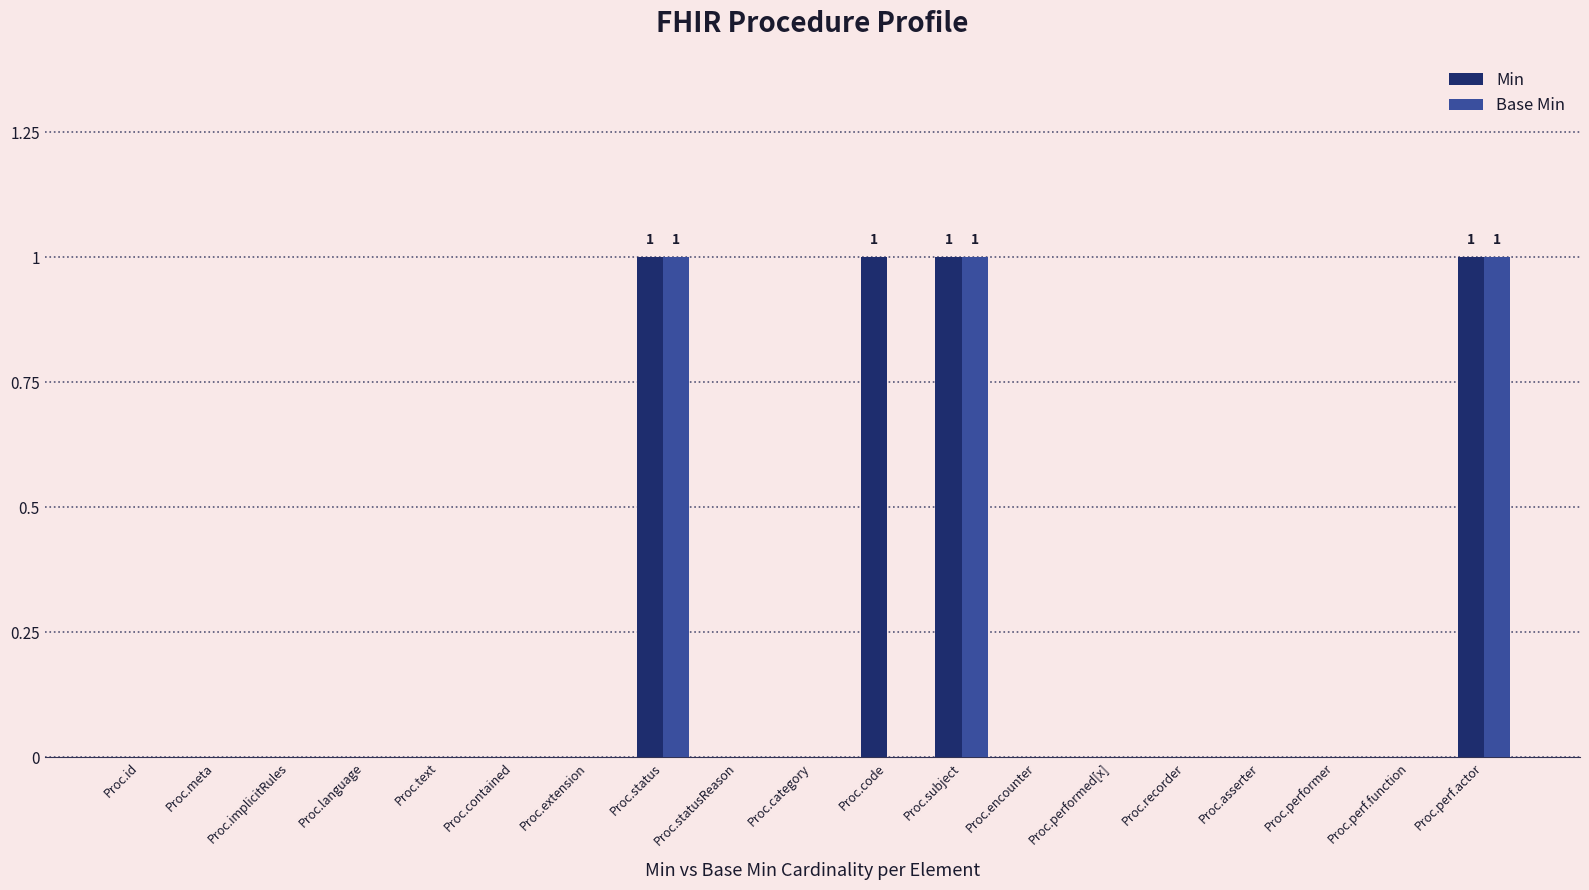

Reading right to left, list all the values displayed in this chart.

Min: Proc.perf.actor=1	Proc.perf.function=0	Proc.performer=0	Proc.asserter=0	Proc.recorder=0	Proc.performed[x]=0	Proc.encounter=0	Proc.subject=1	Proc.code=1	Proc.category=0	Proc.statusReason=0	Proc.status=1	Proc.extension=0	Proc.contained=0	Proc.text=0	Proc.language=0	Proc.implicitRules=0	Proc.meta=0	Proc.id=0
Base Min: Proc.perf.actor=1	Proc.perf.function=0	Proc.performer=0	Proc.asserter=0	Proc.recorder=0	Proc.performed[x]=0	Proc.encounter=0	Proc.subject=1	Proc.code=0	Proc.category=0	Proc.statusReason=0	Proc.status=1	Proc.extension=0	Proc.contained=0	Proc.text=0	Proc.language=0	Proc.implicitRules=0	Proc.meta=0	Proc.id=0